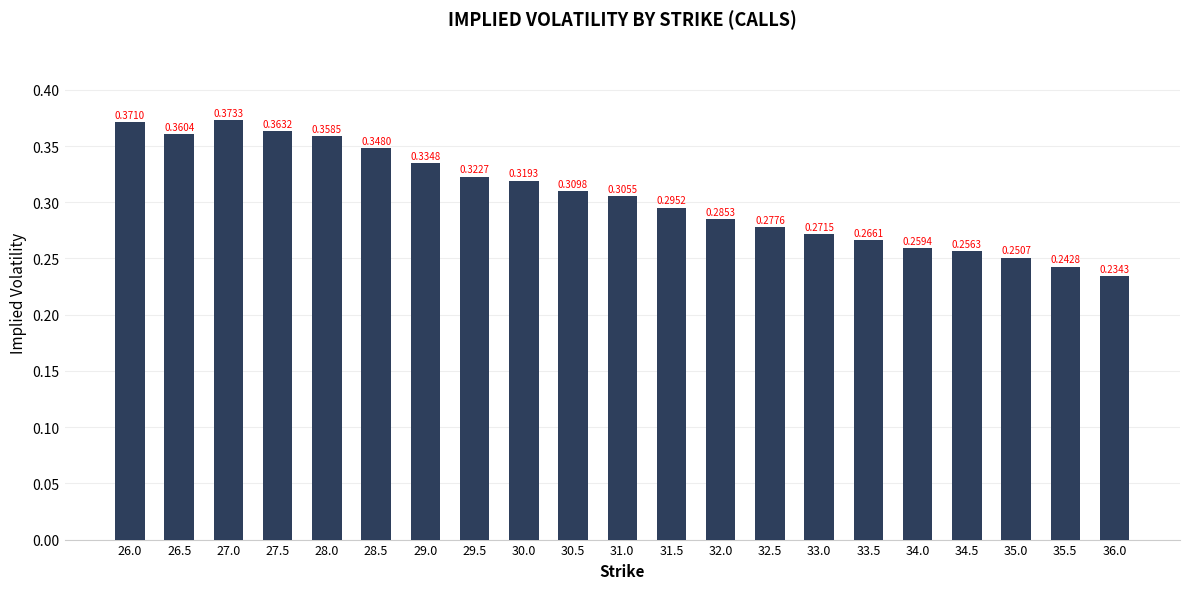

List the labels in order of value, largest first.

27.0, 26.0, 27.5, 26.5, 28.0, 28.5, 29.0, 29.5, 30.0, 30.5, 31.0, 31.5, 32.0, 32.5, 33.0, 33.5, 34.0, 34.5, 35.0, 35.5, 36.0